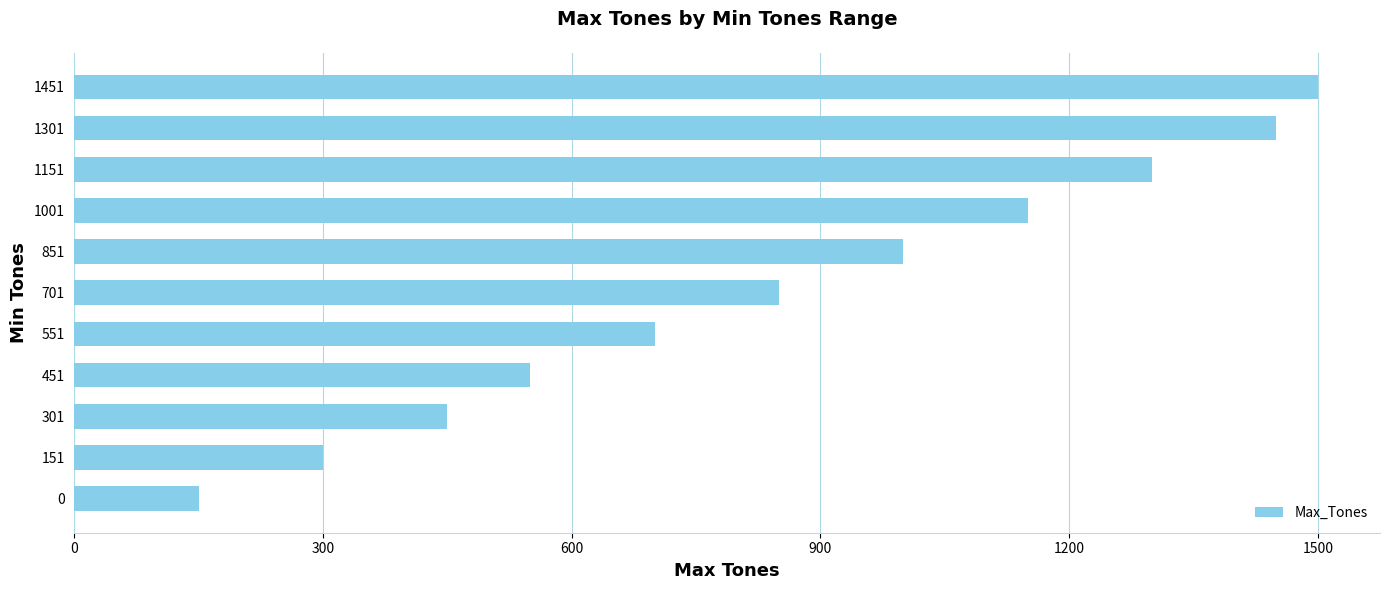

List the labels in order of value, smallest first.

0, 151, 301, 451, 551, 701, 851, 1001, 1151, 1301, 1451